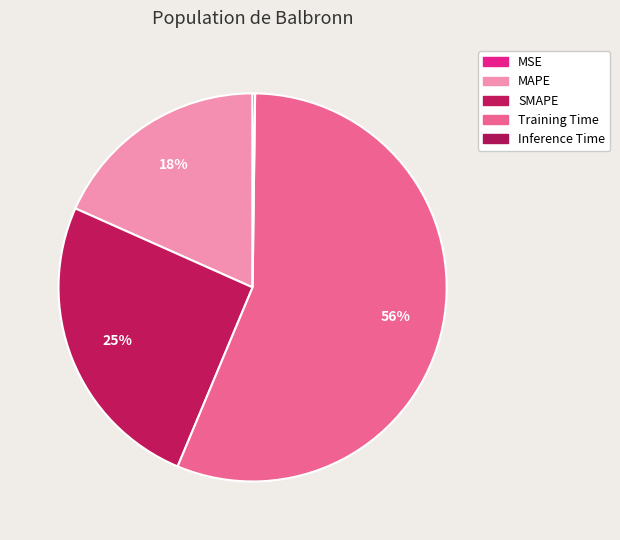

Which category has the smallest portion of the pie?

MSE